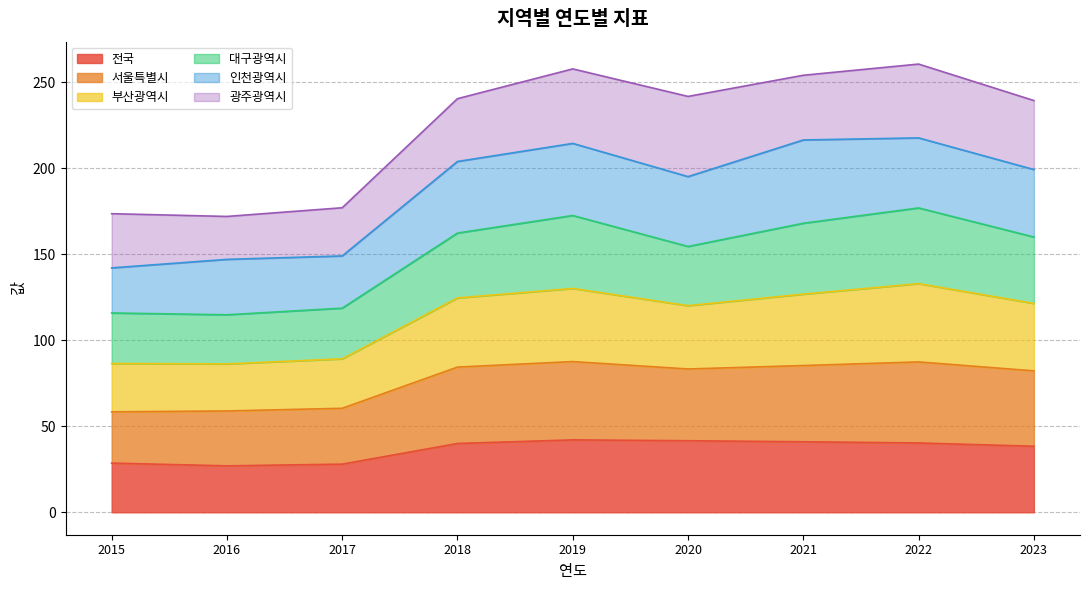

True or false: 서울특별시 and 전국 cross at least once.

False